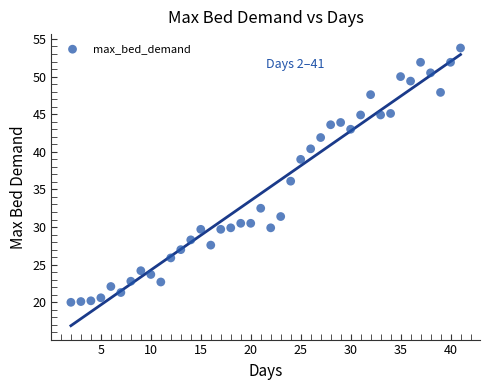

What is the range of Y values (max minus min)?

33.8